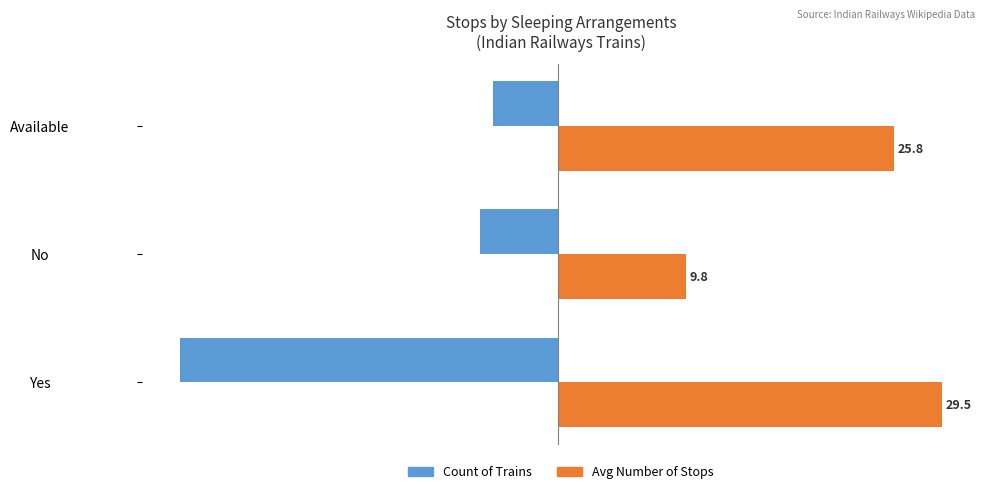

At which category is the sum across all series the highest?

Available